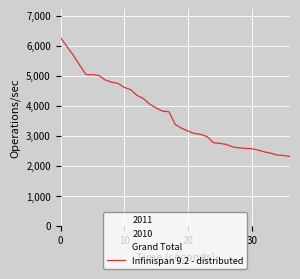

What is the difference between the maximum and minimum values?

3962